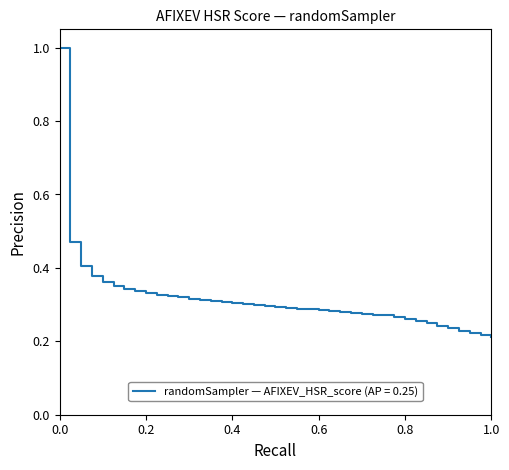

Which has a higher value, 32 or 20?

20